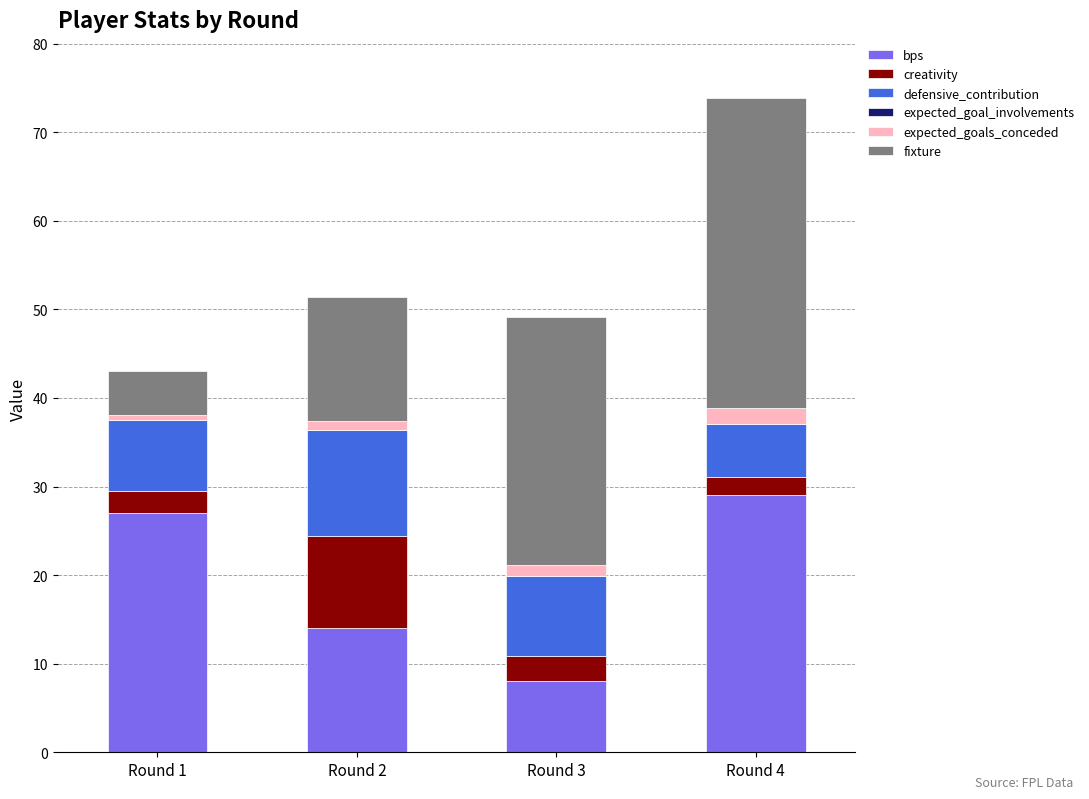

At which label does bps reach its peak?

Round 4